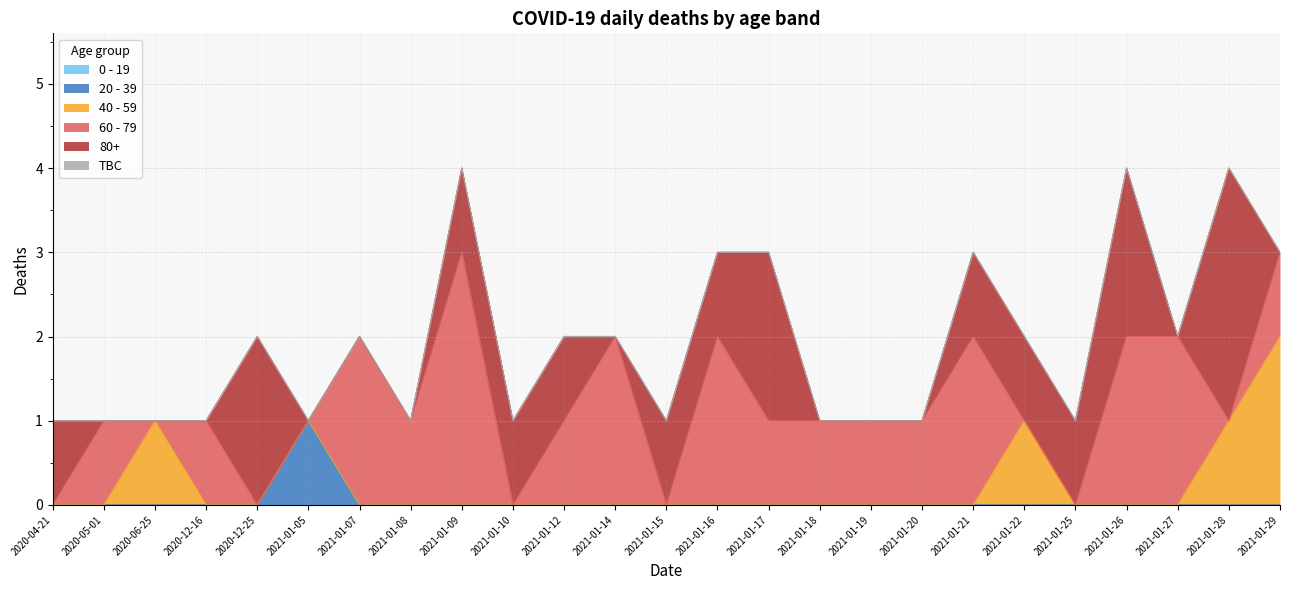

Does the chart have visible grid lines?

Yes